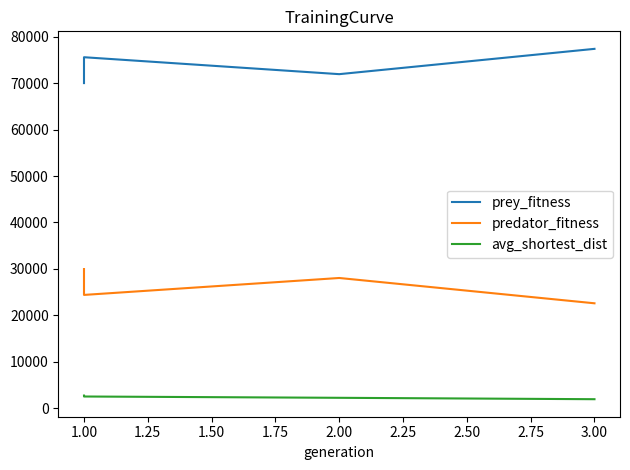

Reading right to left, extract all data points from this chart.

prey_fitness: 77404.0	71953.0	75600.0	70030.0
predator_fitness: 22596.0	28047.0	24400.0	29970.0
avg_shortest_dist: 1936.1	2237.2	2518.1	2717.9